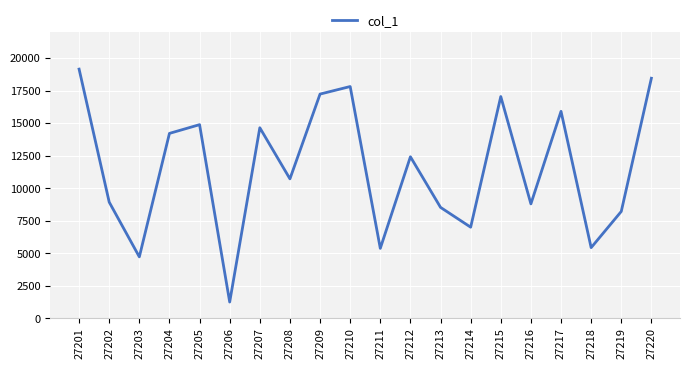

What is the difference between the values at 27203 and 27202?

4207